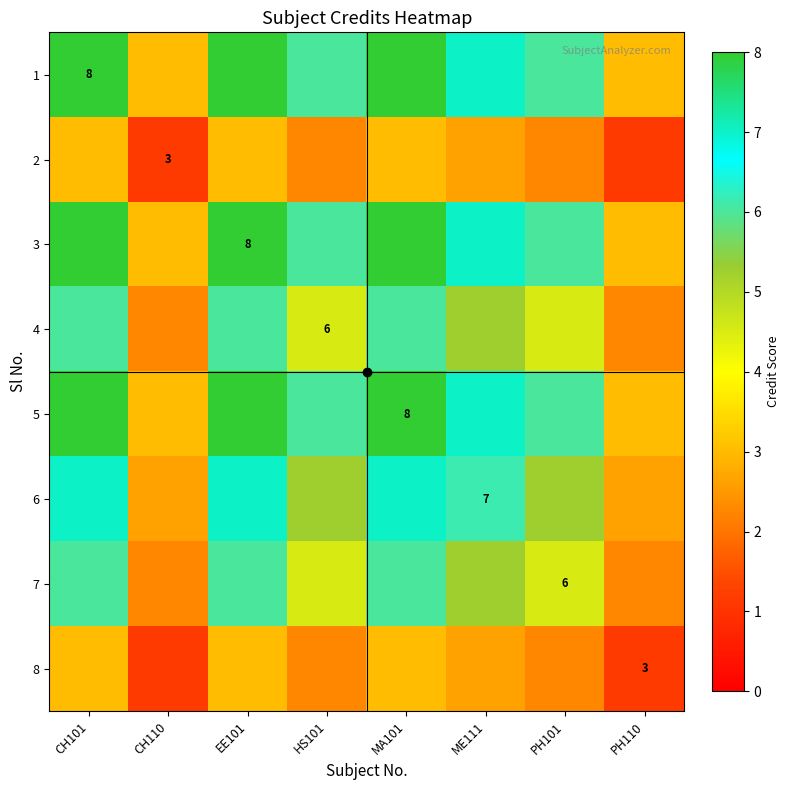

How many values in the 6 series are below 6?

4